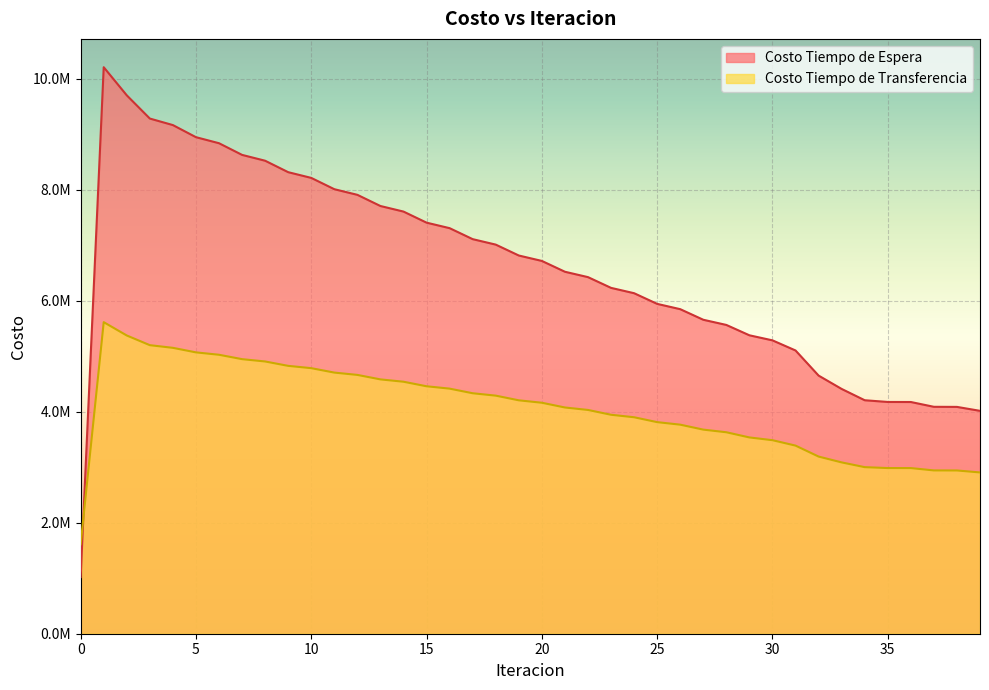

Which series has the largest total across all categories?

Costo Tiempo de Espera